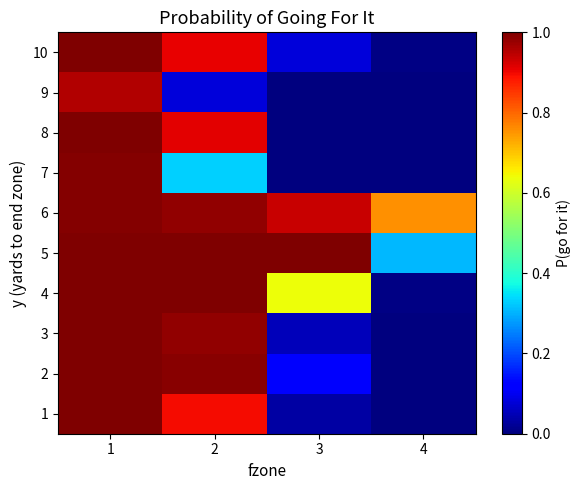

Rank the series at 2 from lowest to highest value.

9, 7, 1, 10, 8, 6, 3, 2, 4, 5